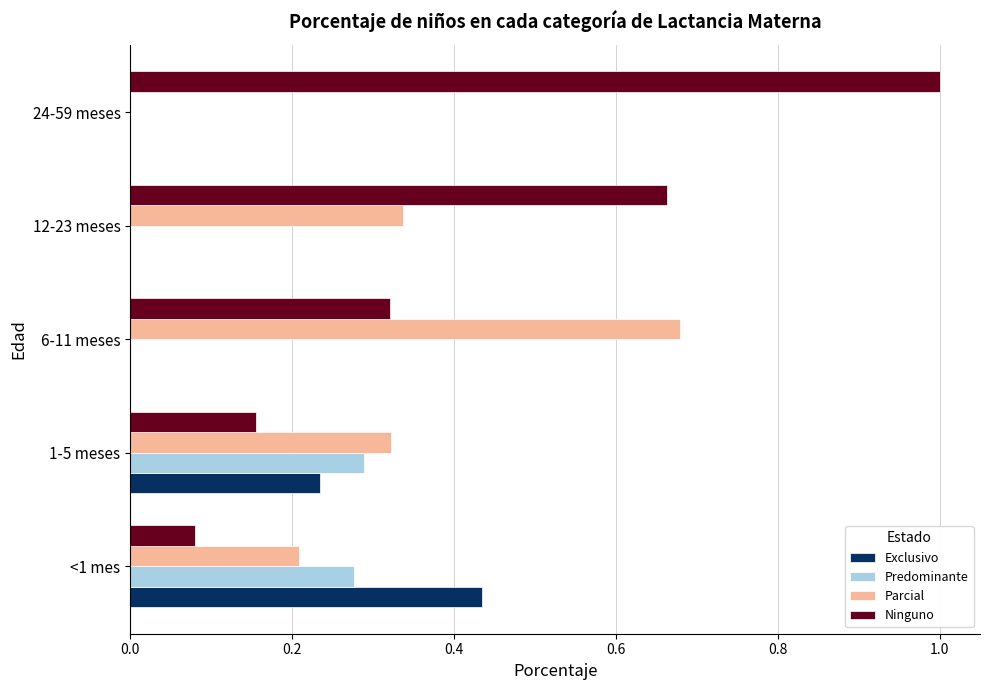

What are all the series names shown in the legend?

Exclusivo, Predominante, Parcial, Ninguno